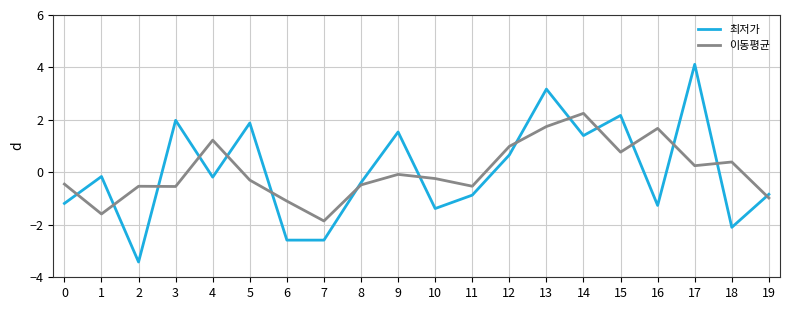

What is the total value across all series at 0?

-1.6